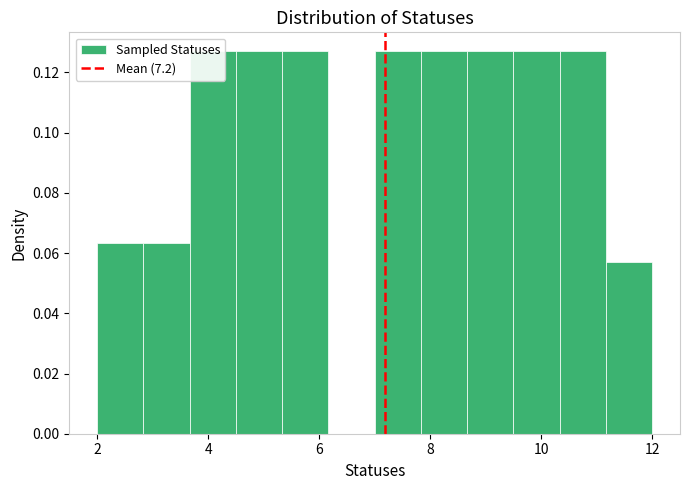

What is the height of the bar covering 9.6 to 10.4 on the x-axis? Neither the bar edges nor the heights are printed on the chart, so give them approximately, as read against the axes.

0.126